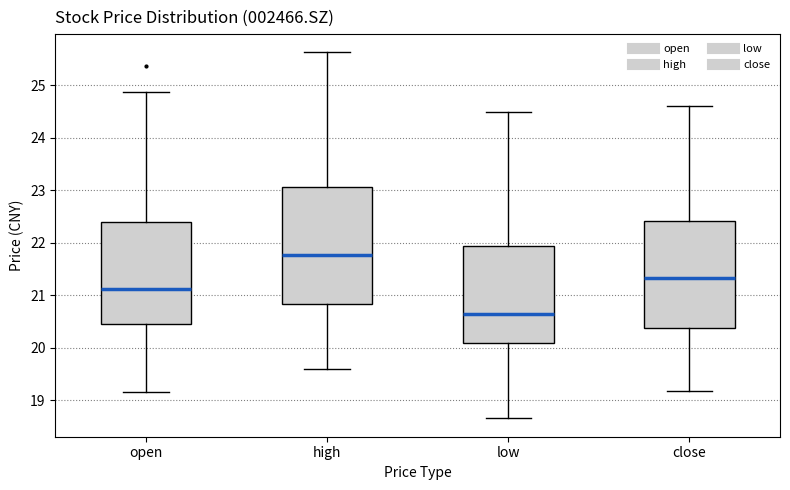

Which box's median line is the lowest?

low